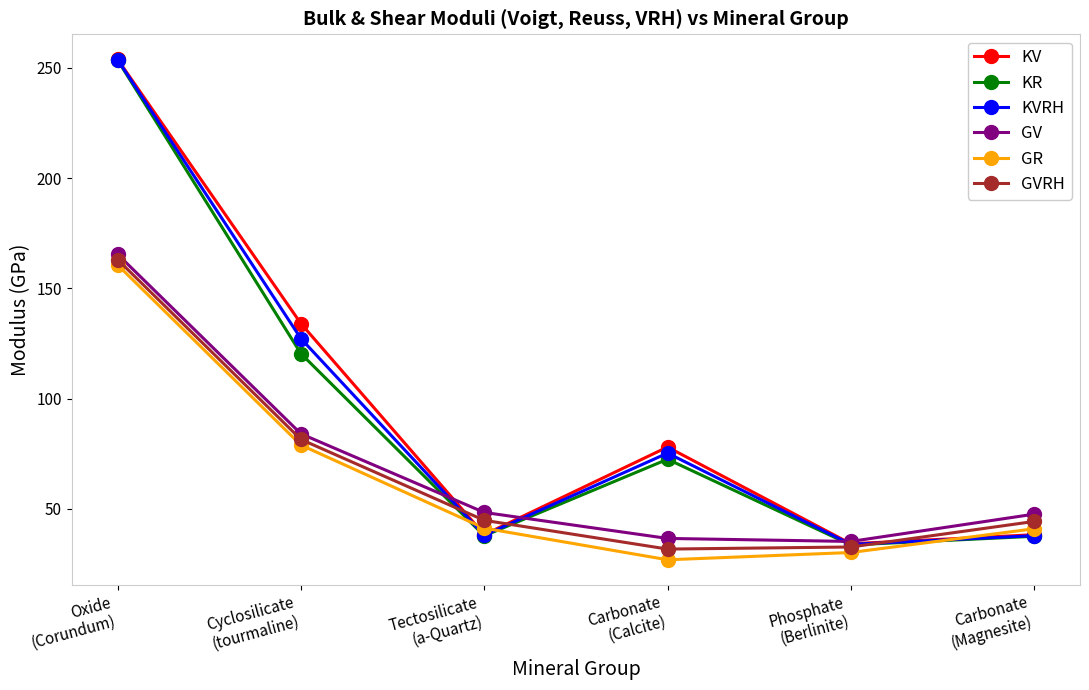

In KVRH, how many points are higher than both neighbors (excluding endpoints)?

1